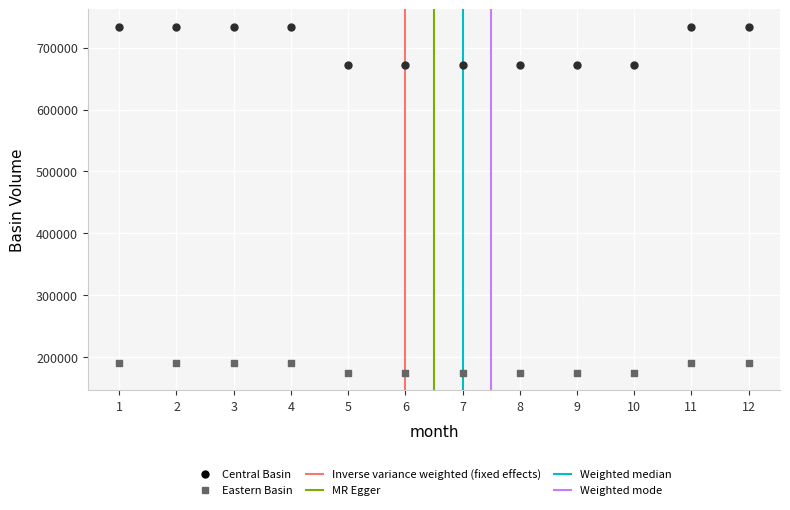

What is the X range (max minus min) for the scatter plot?

11.0